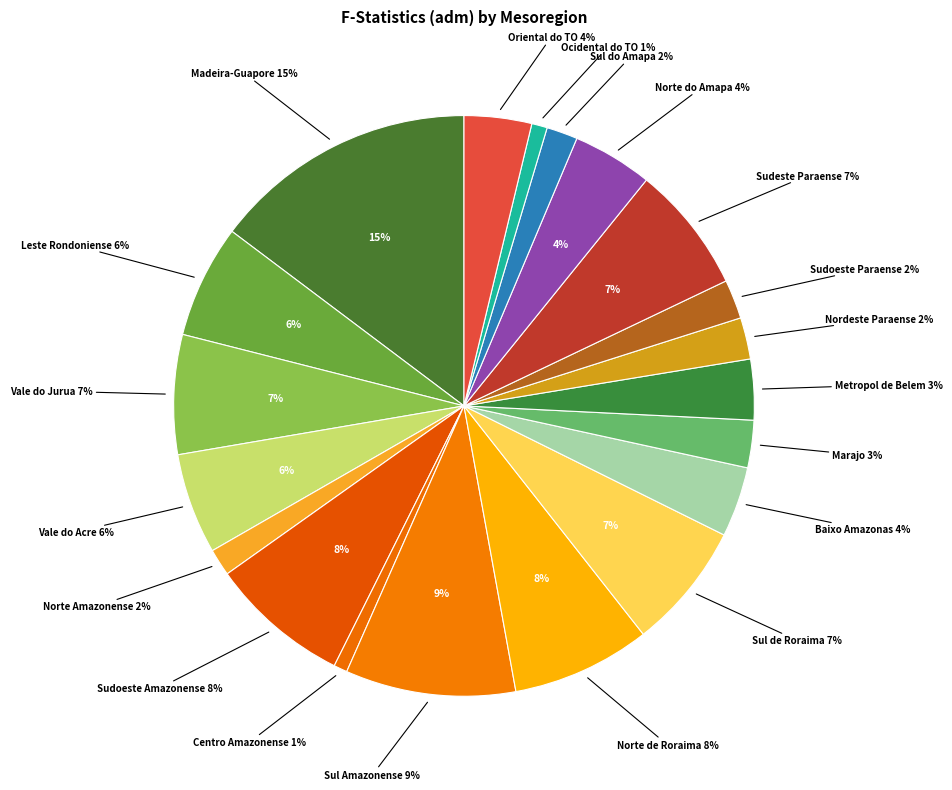

What is the change in value from Ro - Leste Rondoniense to Rr - Norte de Roraima?

+0.6